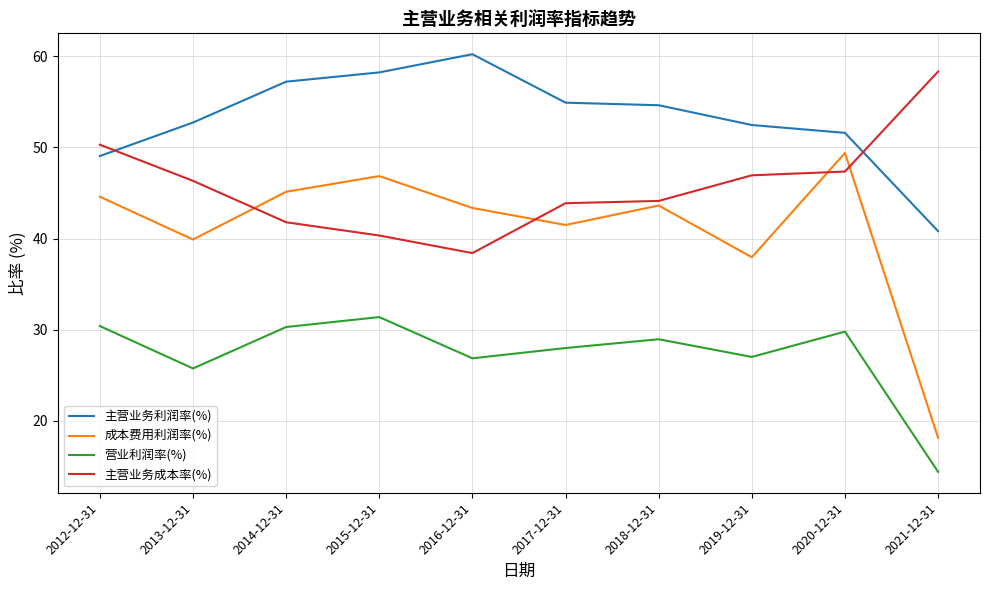

List the series in order of their peak value, highest first.

主营业务利润率(%), 主营业务成本率(%), 成本费用利润率(%), 营业利润率(%)